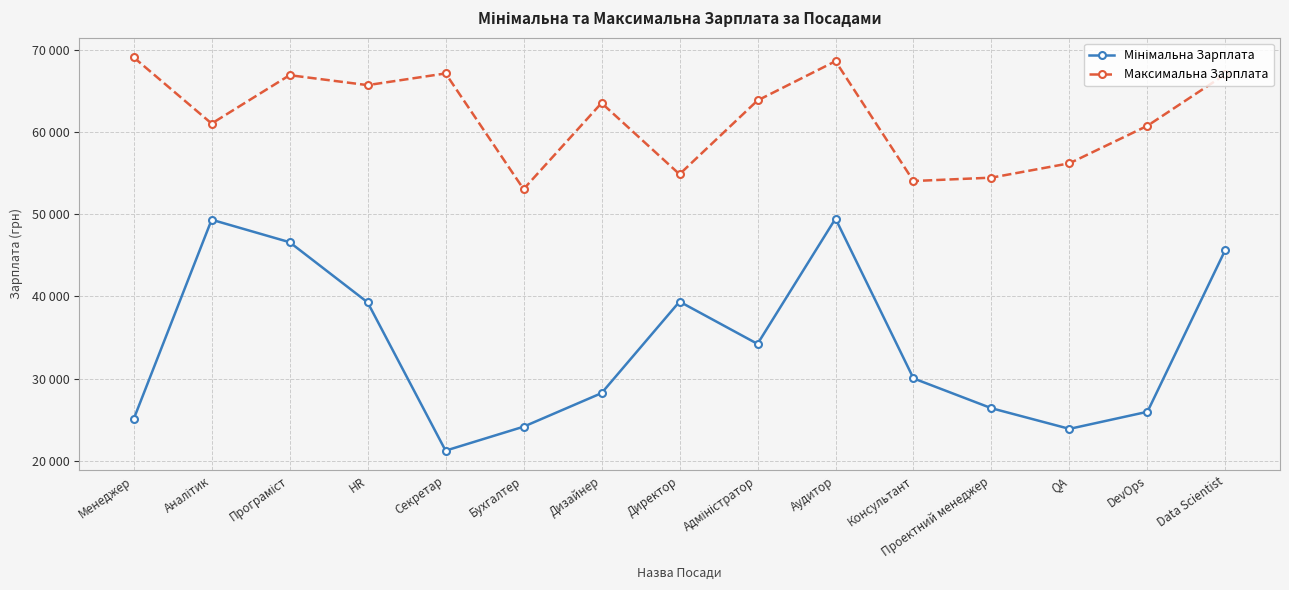

Is this an area chart (filled region under the line)?

No